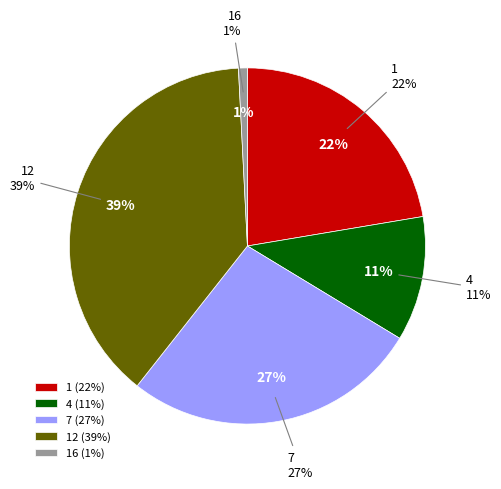

To the nearest percent, what is the combined percentage of 16 and 4?

12%